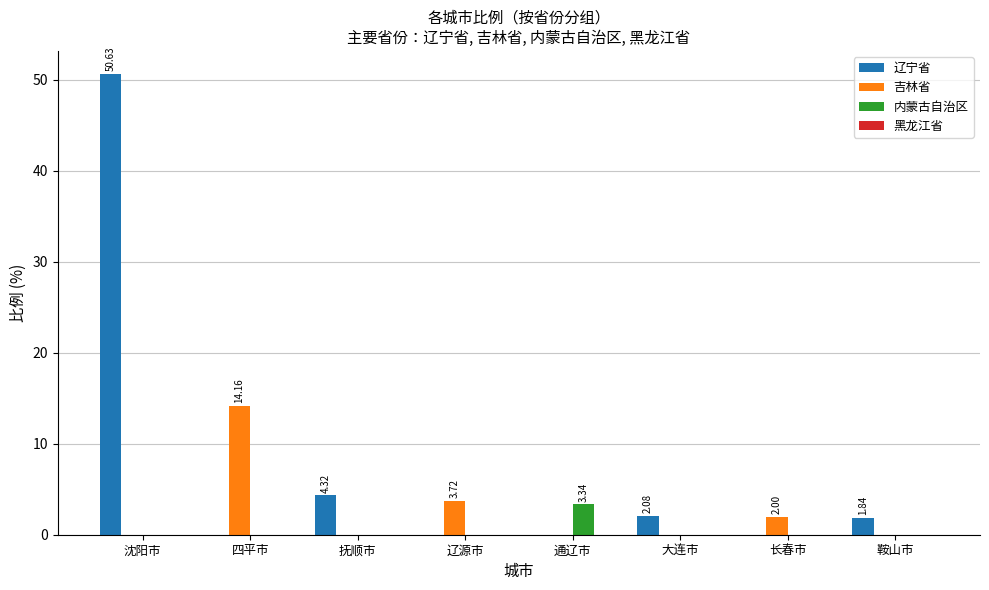

Count the number of categories in the chart.

8